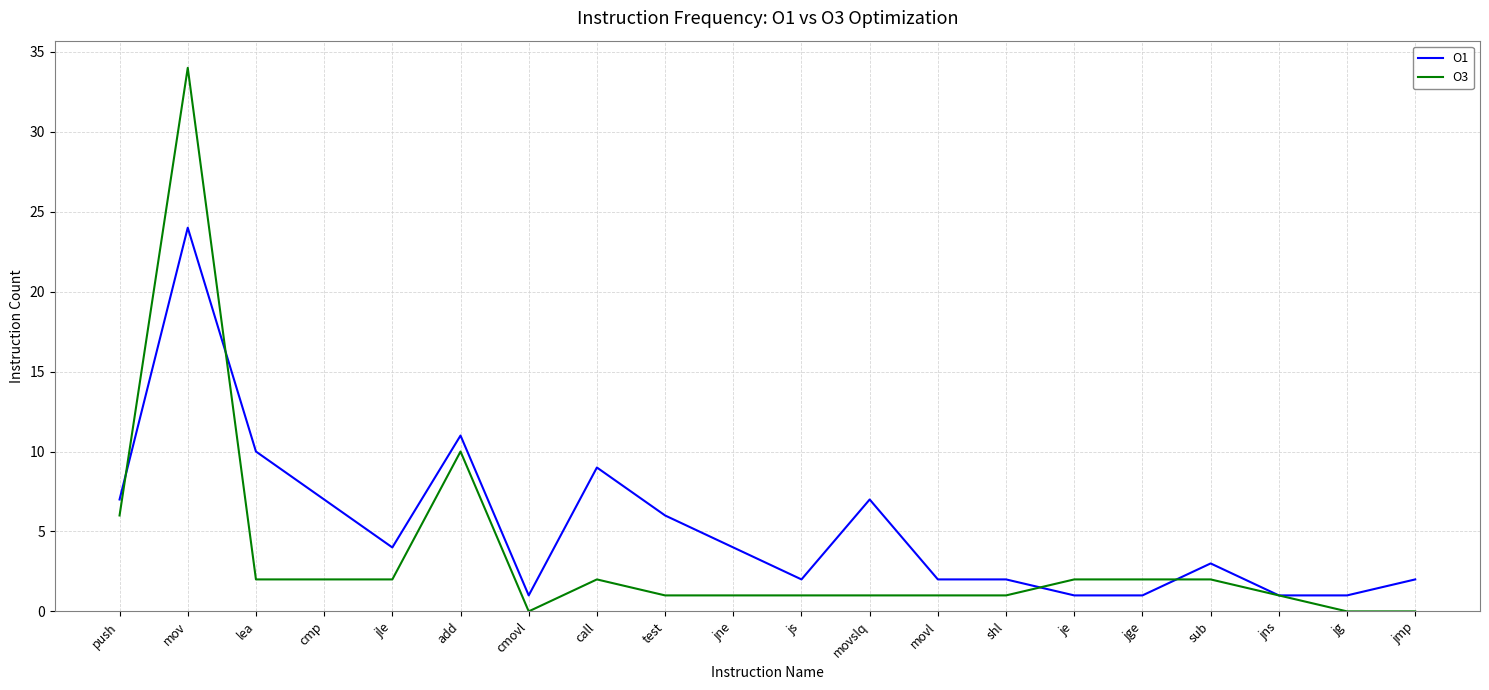

What is the highest value of the O3 series?

34